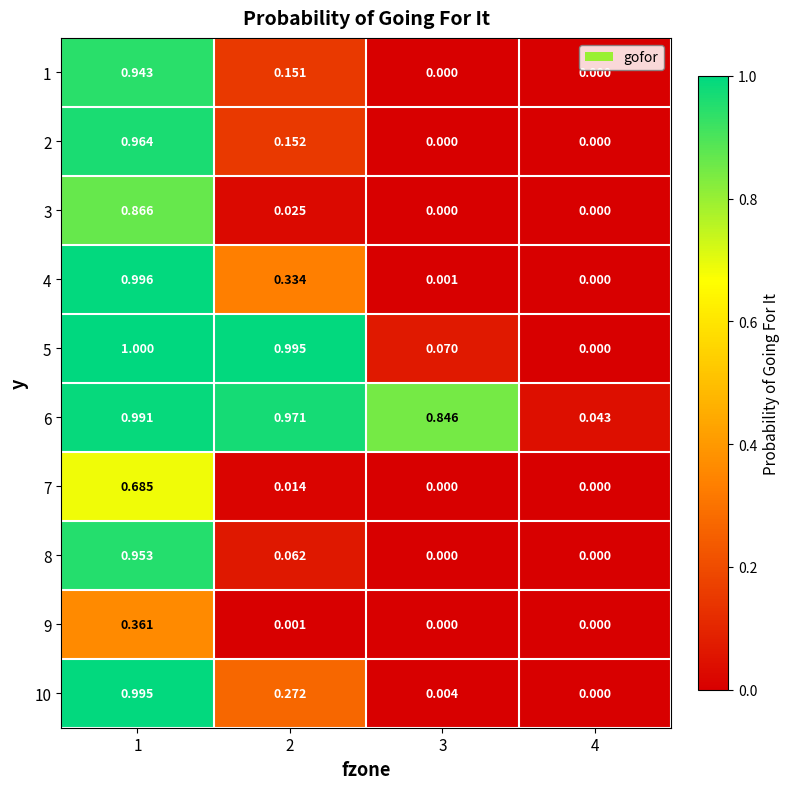

Which label corresponds to the largest value in the chart?

1